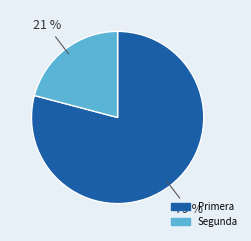

To the nearest percent, what percentage of the pie is Primera?

79%